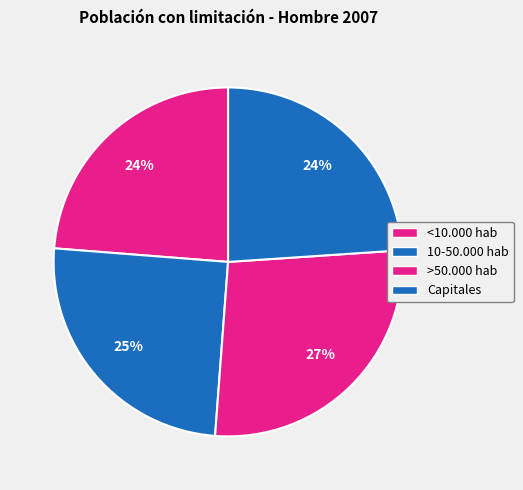

To the nearest percent, what portion does Capitales represent?

24%